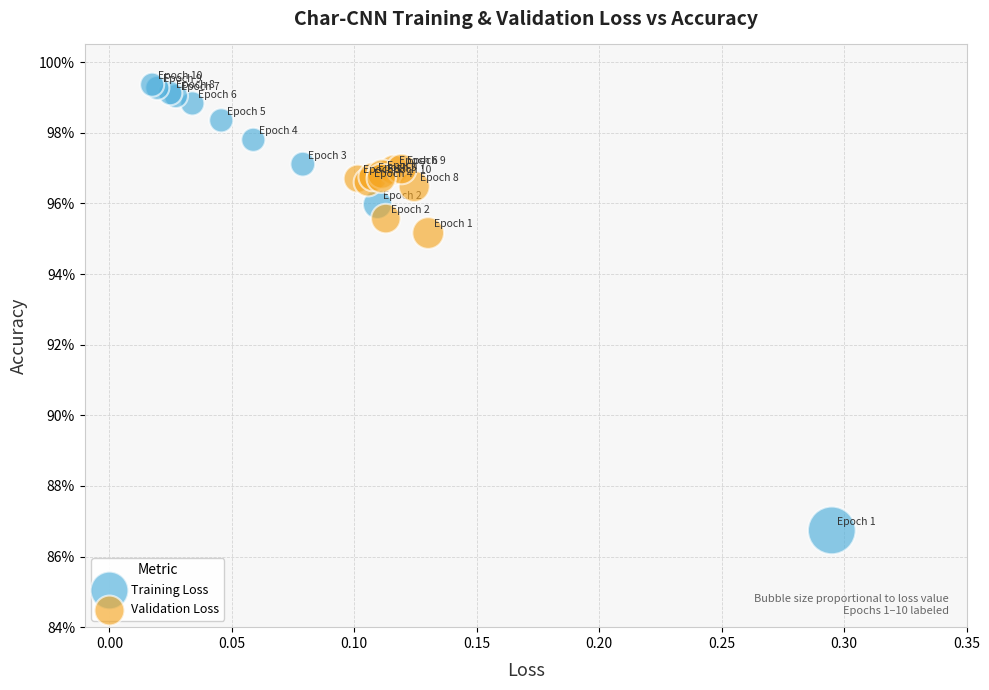

Which series reaches the maximum Y coordinate?

Training Loss